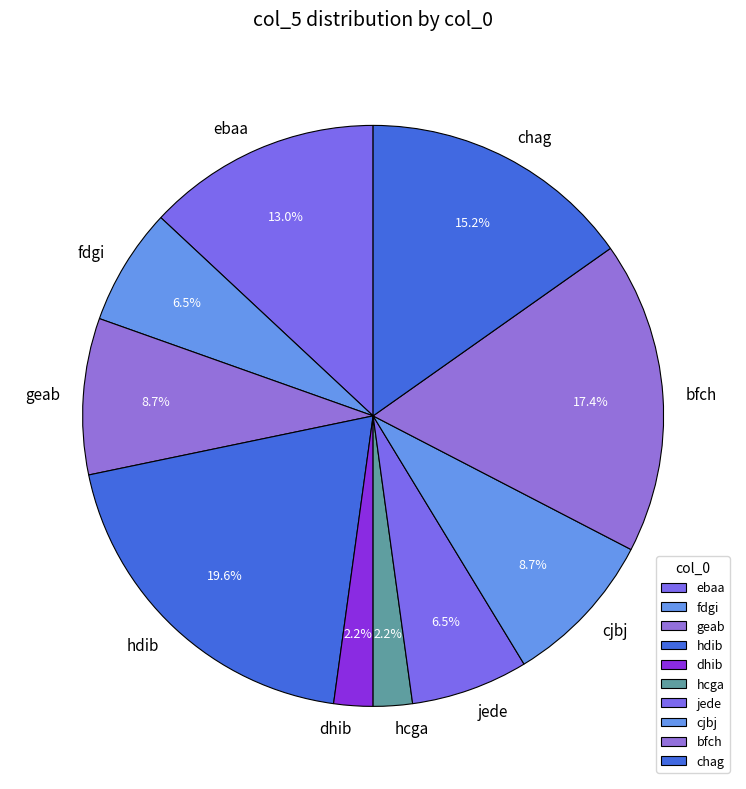

How many slices are in this pie chart?

10